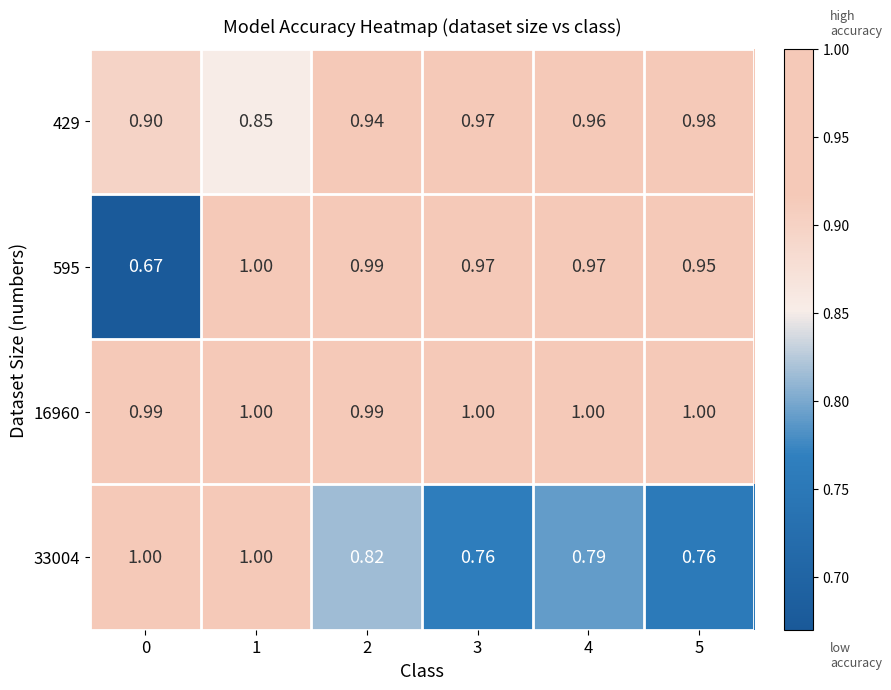

Is the value of 429 at 2 greater than the value of 16960 at 3?

No